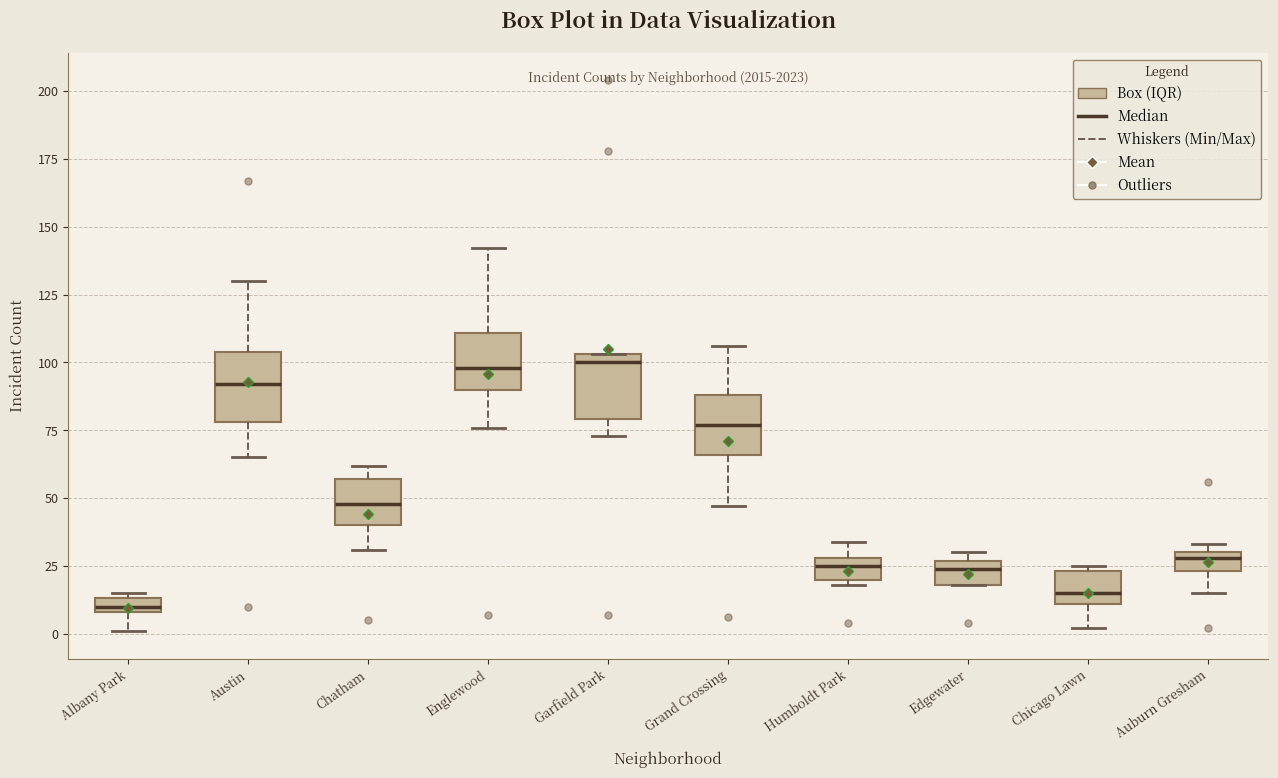

Where does the median line of the box for Chicago Lawn sit on the y-axis? The values are not printed on the chart, so give them approximately, as read against the axis.

15